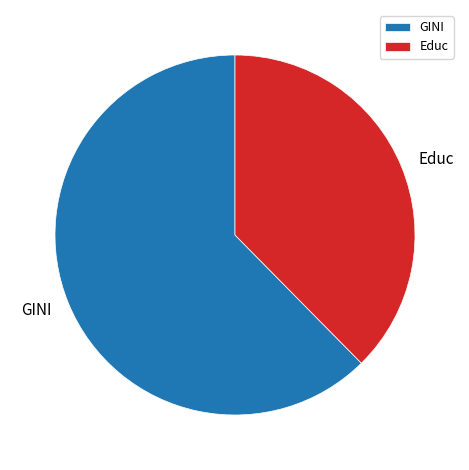

Is the sum of Educ and GINI greater than half?

Yes